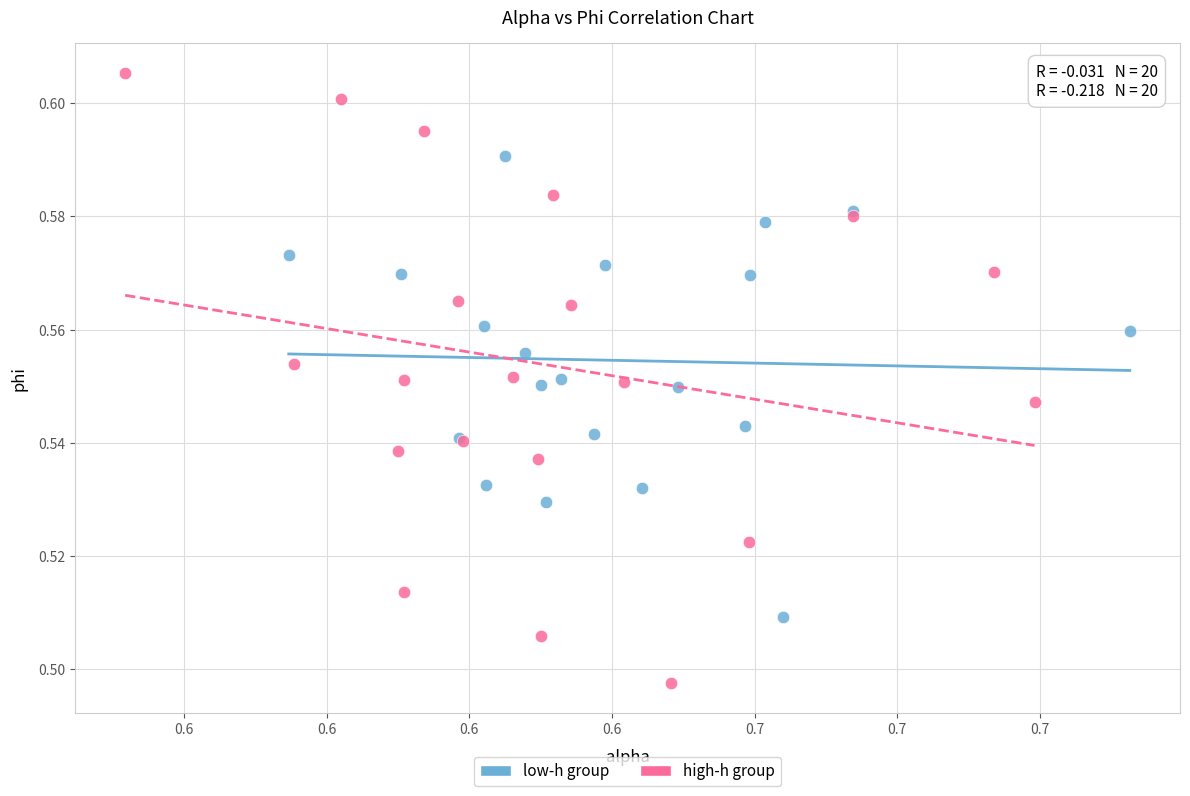

What are all the series names shown in the legend?

low-h group, high-h group